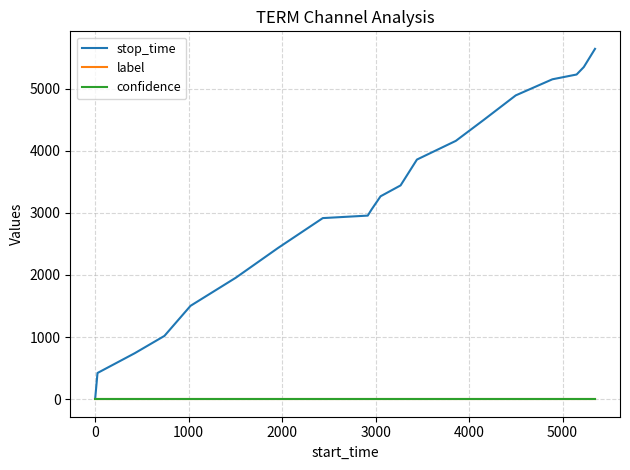

Which series has the widest spread of values?

stop_time